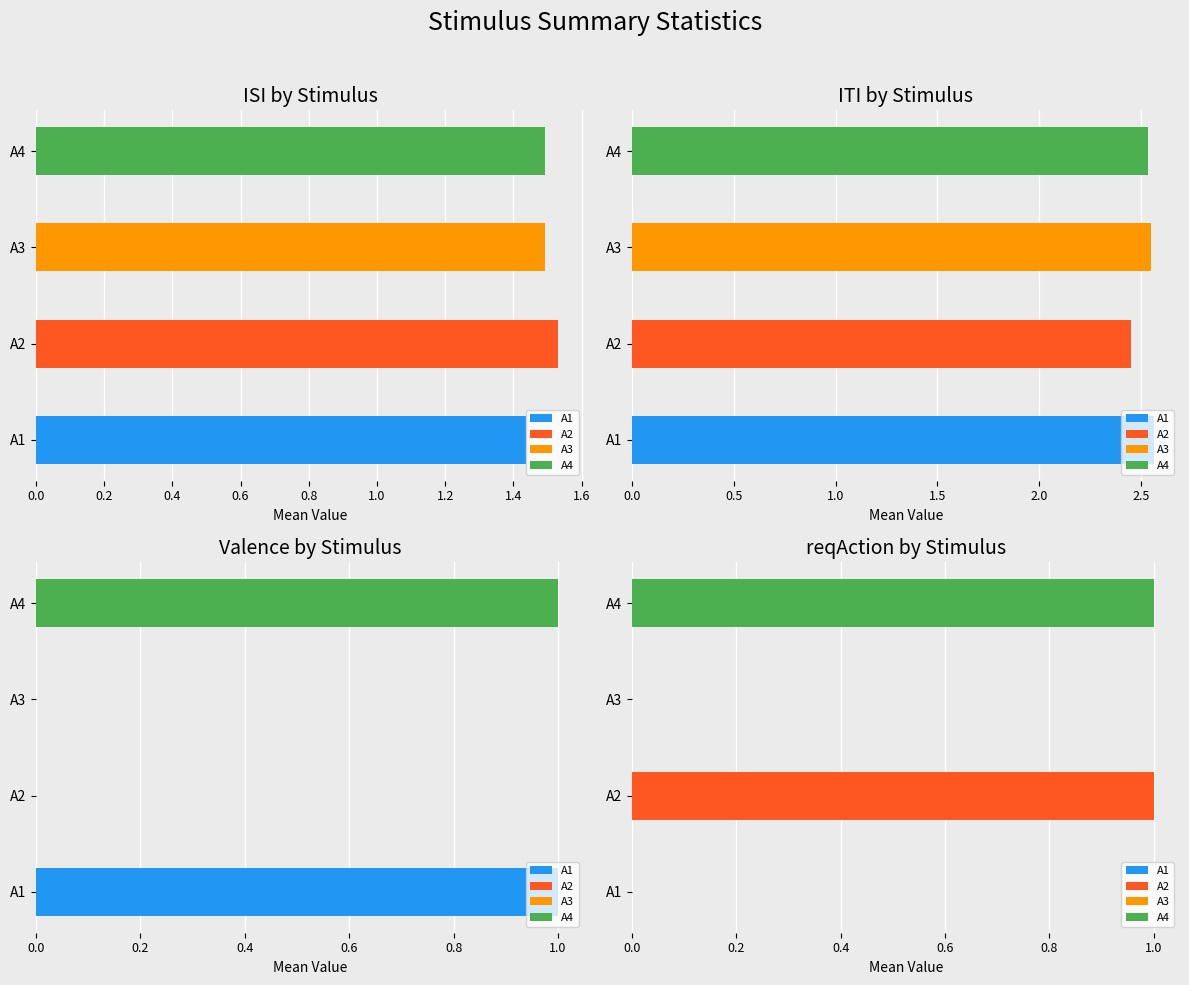

List the labels in order of mean_reqAction value, largest first.

A2, A4, A1, A3